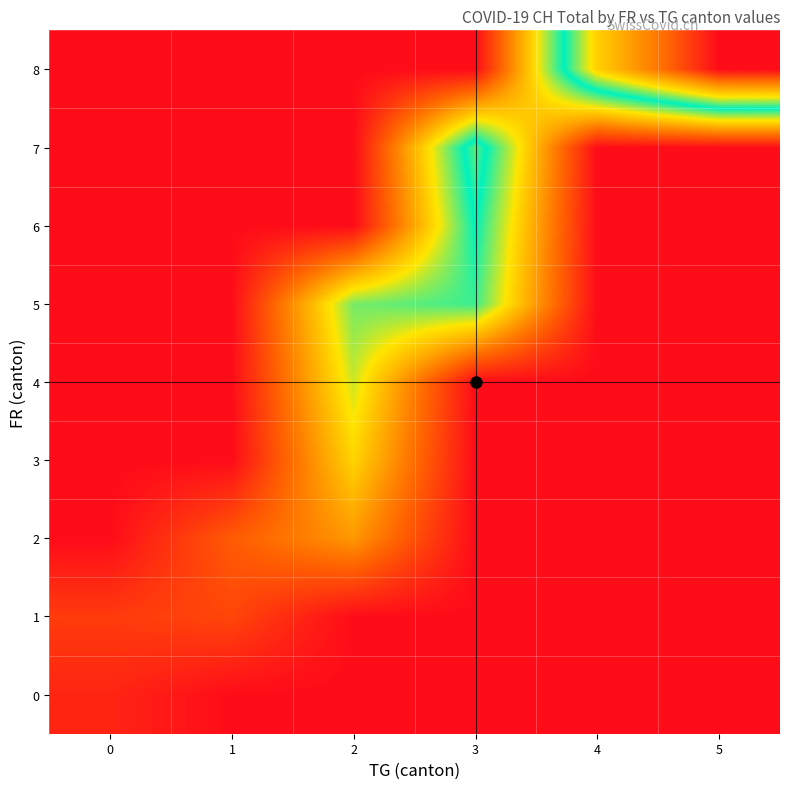

Which category has the lowest value across all series?

1